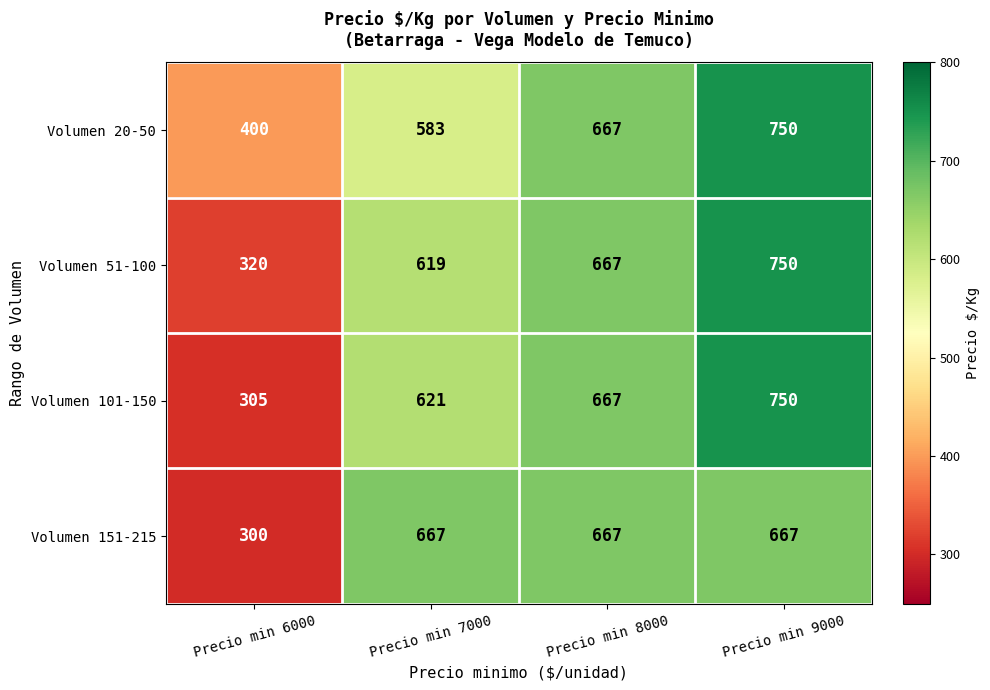

At Precio min 7000, list the series in order from smallest to largest.

Volumen 20-50, Volumen 51-100, Volumen 101-150, Volumen 151-215